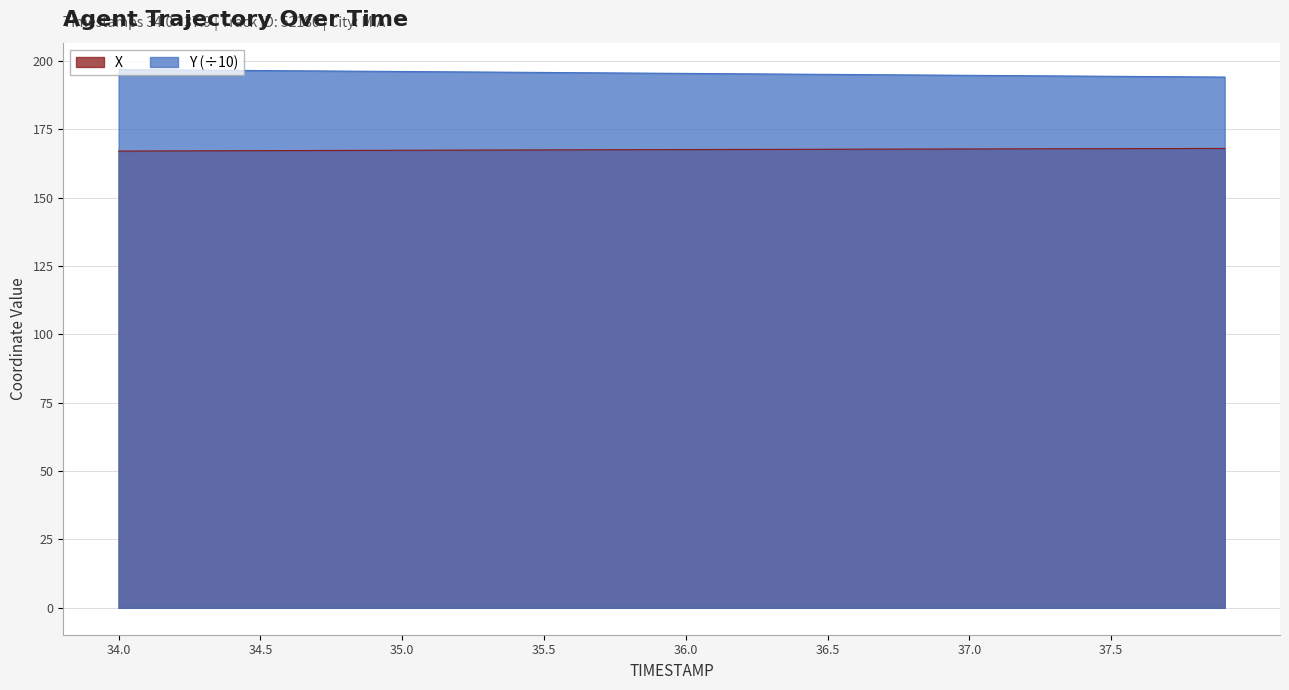

Is it true that Y equals 134.9 at 36.7?

False